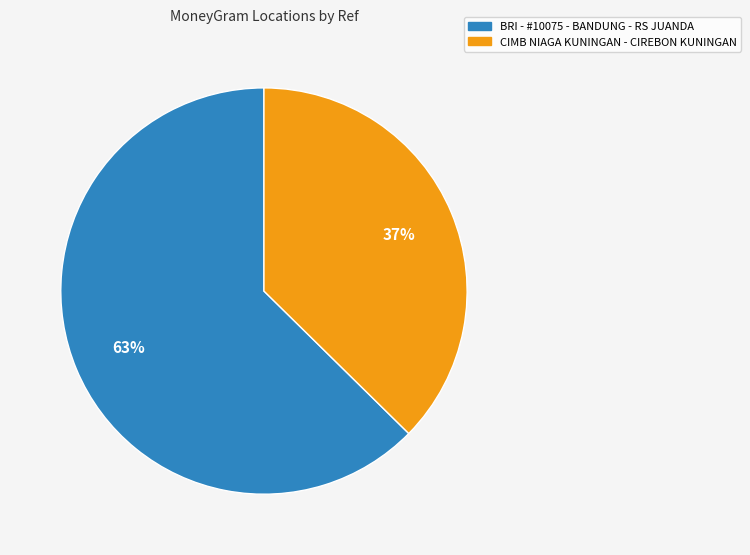

Which category accounts for the majority?

BRI - #10075 - BANDUNG - RS JUANDA